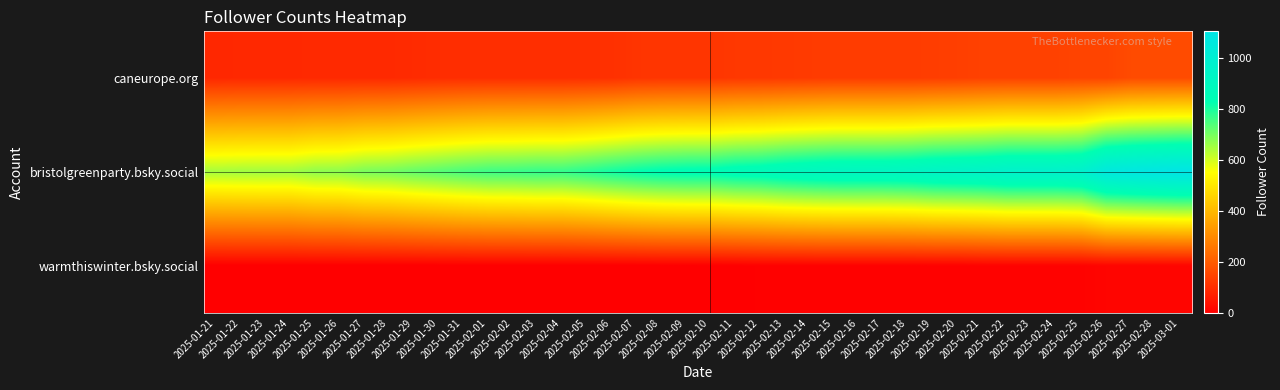

Which series has the largest total across all categories?

bristolgreenparty.bsky.social